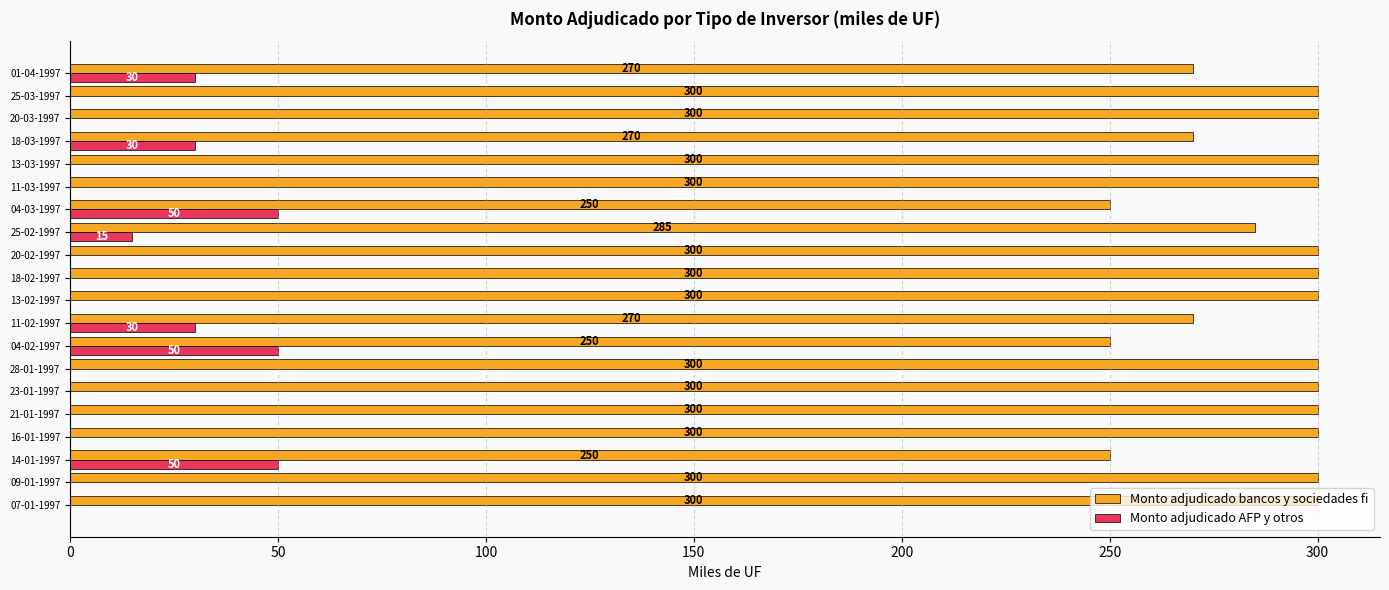

What is the approximate value of Monto adjudicado AFP y otros at 01-04-1997, to the nearest 10?

30